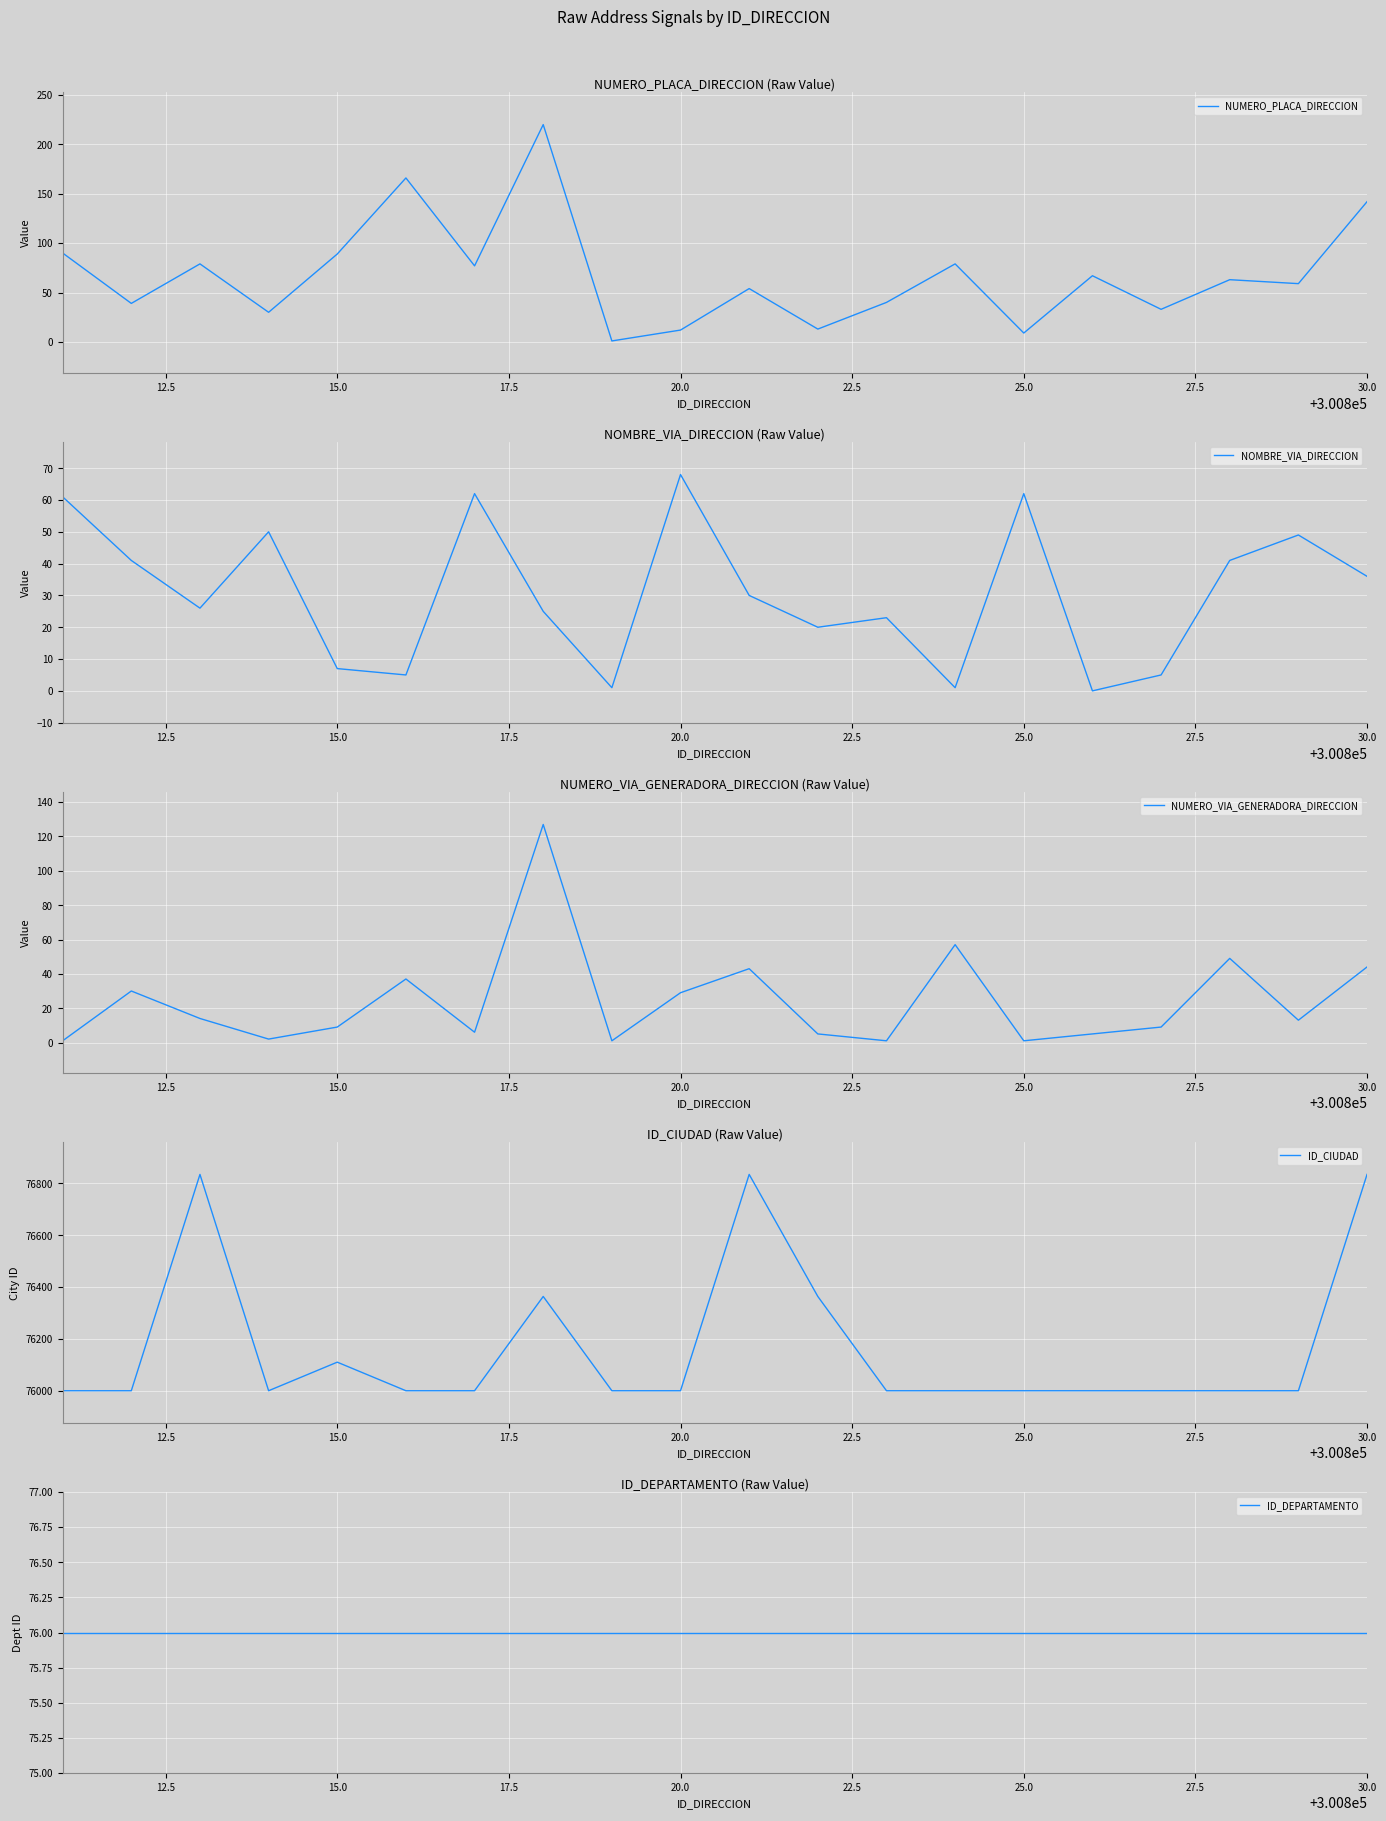

What is the maximum value for NUMERO_PLACA_DIRECCION?

220